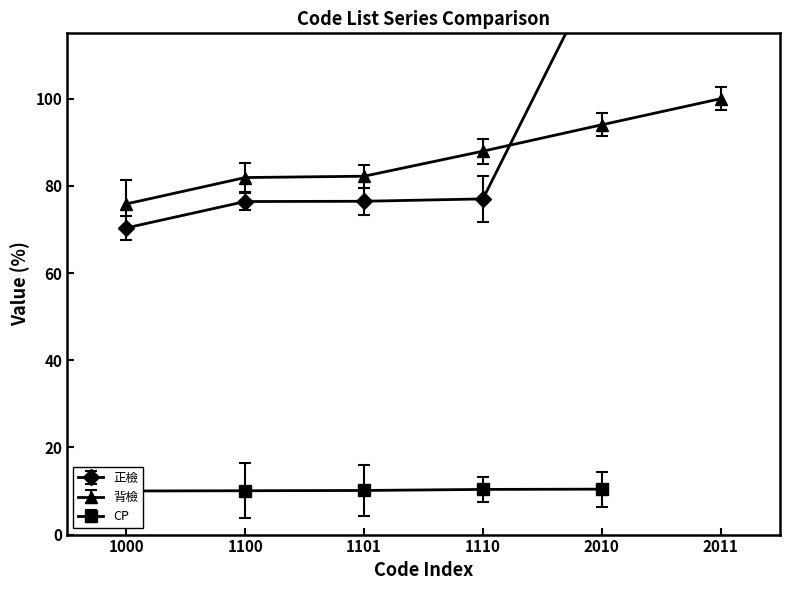

What is the difference between the maximum and minimum values?

61.1